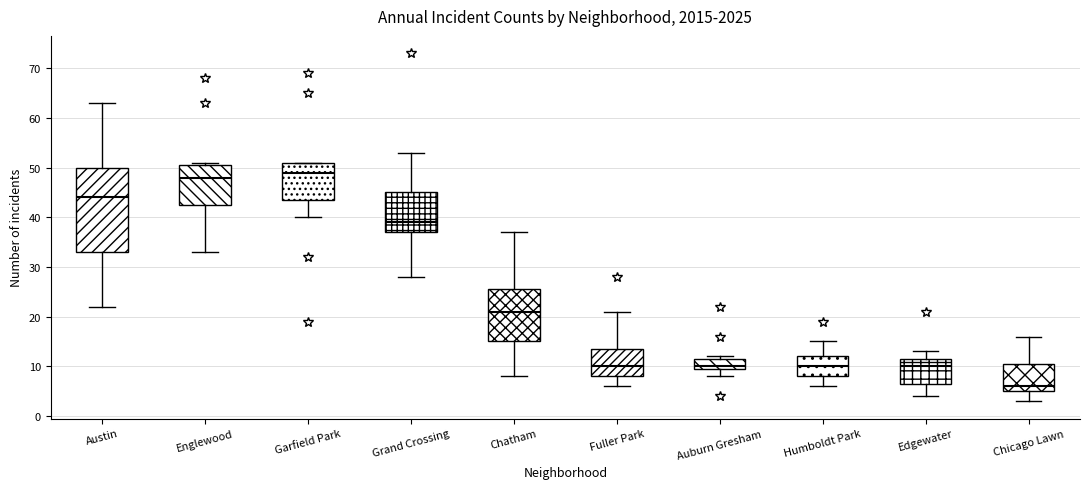

Reading left to right, read every box against the y-axis: the position of its median line, the range the box covers, and the ends of its whiskers. The values are not printed on the chart, so give them approximately, as read against the axis.

Austin: median 44, box 33 to 50, whiskers 22 to 63
Englewood: median 48, box 43 to 51, whiskers 33 to 51 (just above the box's upper edge)
Garfield Park: median 49, box 44 to 51, whiskers 40 to 51
Grand Crossing: median 39, box 37 to 45, whiskers 28 to 53
Chatham: median 21, box 15 to 26, whiskers 8 to 37
Fuller Park: median 10, box 8 to 14, whiskers 6 to 21
Auburn Gresham: median 10 (just above the box's lower edge), box 10 to 12, whiskers 8 to 12 (just above the box's upper edge)
Humboldt Park: median 10, box 8 to 12, whiskers 6 to 15
Edgewater: median 10, box 7 to 12, whiskers 4 to 13
Chicago Lawn: median 6, box 5 to 11, whiskers 3 to 16